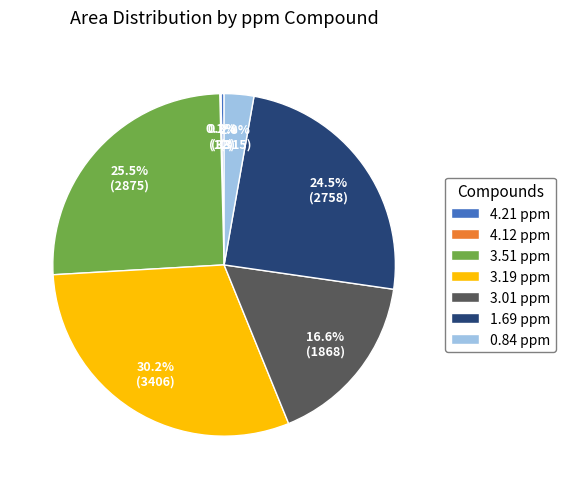

Does 3.19 ppm account for over 50% of the chart?

No